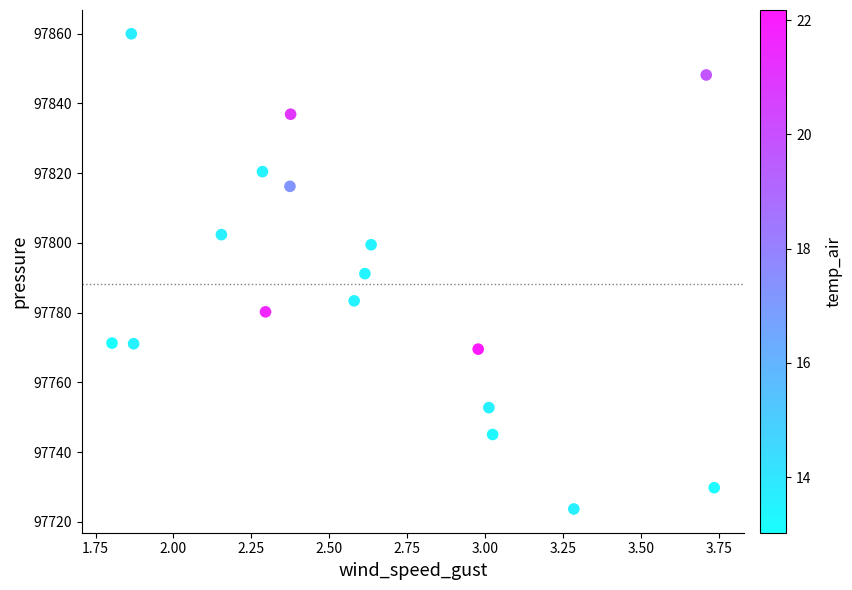

What is the range of Y values (max minus min)?

136.3